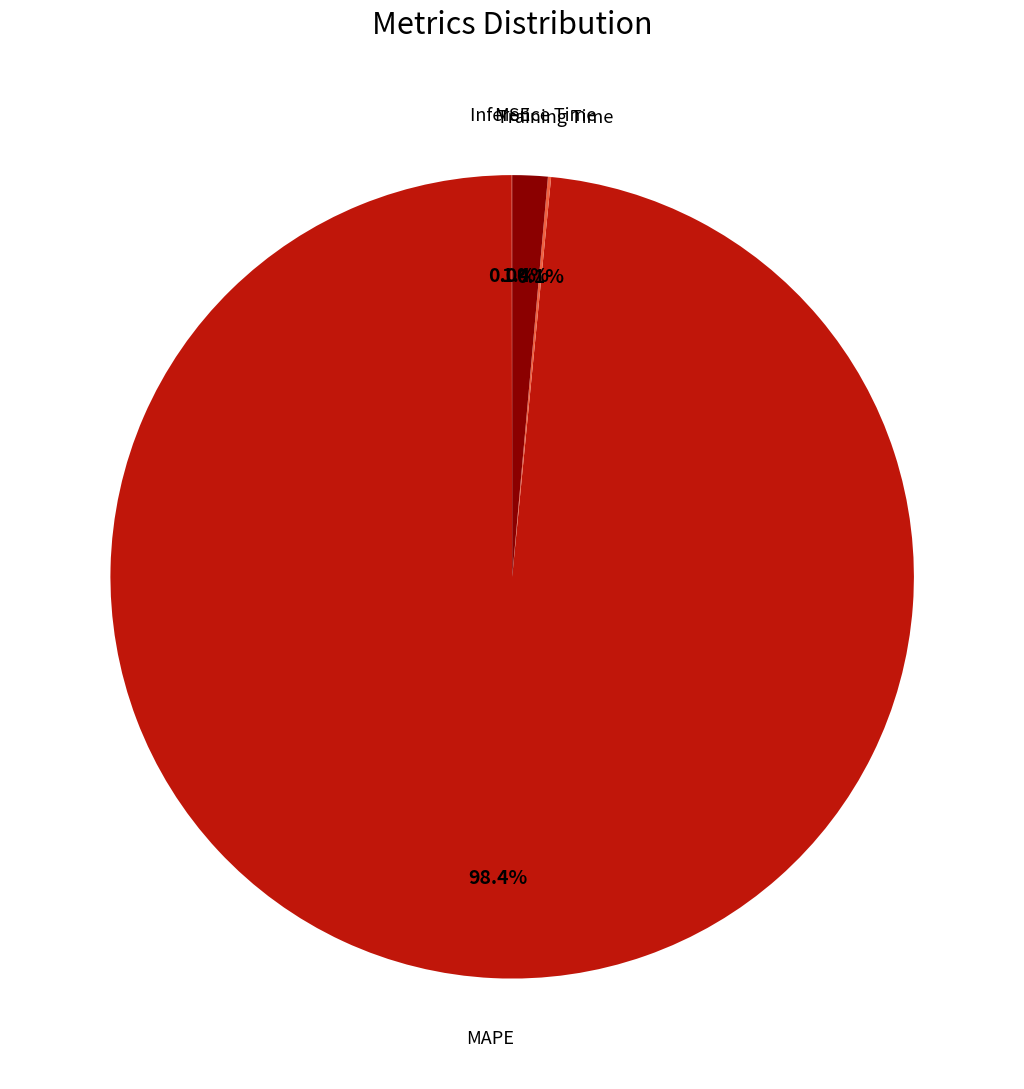

What is the majority slice?

MAPE